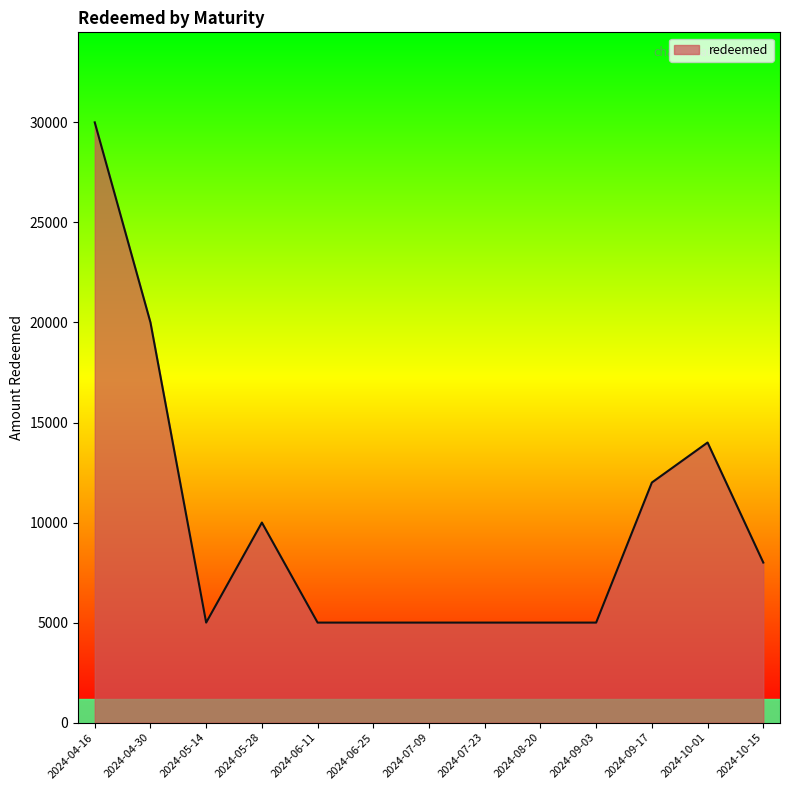

What is the difference between the values at 2024-05-28 and 2024-10-15?

2000